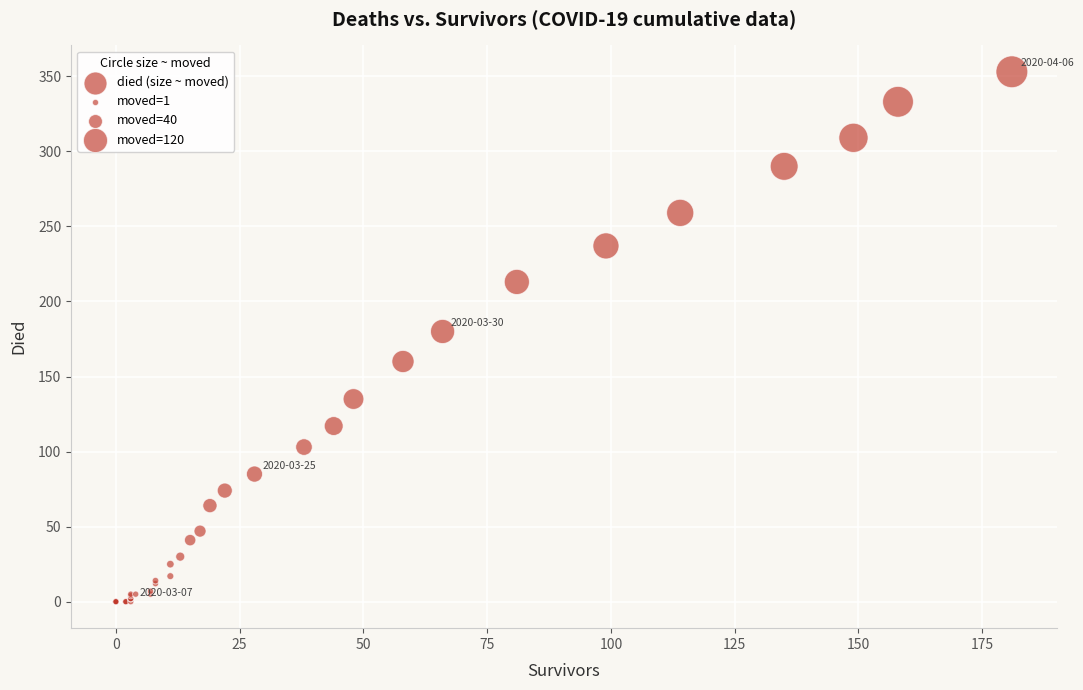

What Y value in the scatter plot is closest to 176?

180